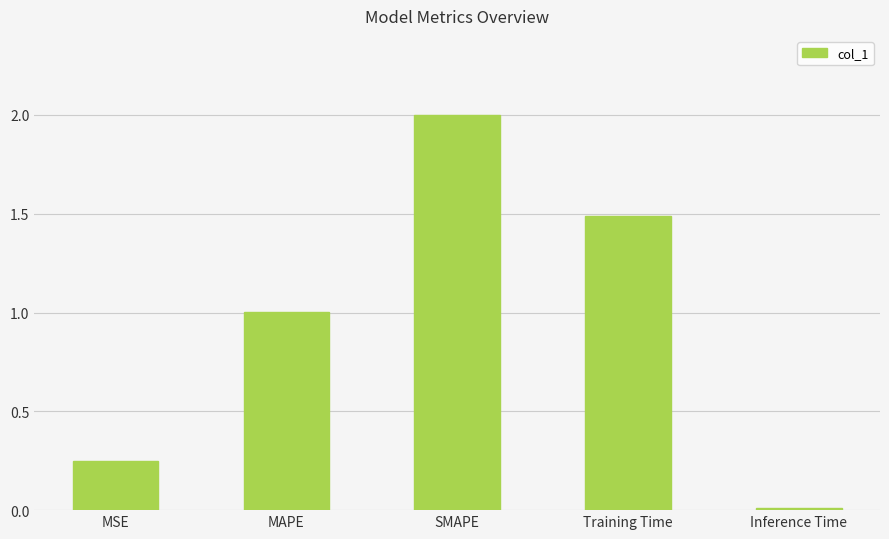

What is the label of the 5th bar from the right?

MSE